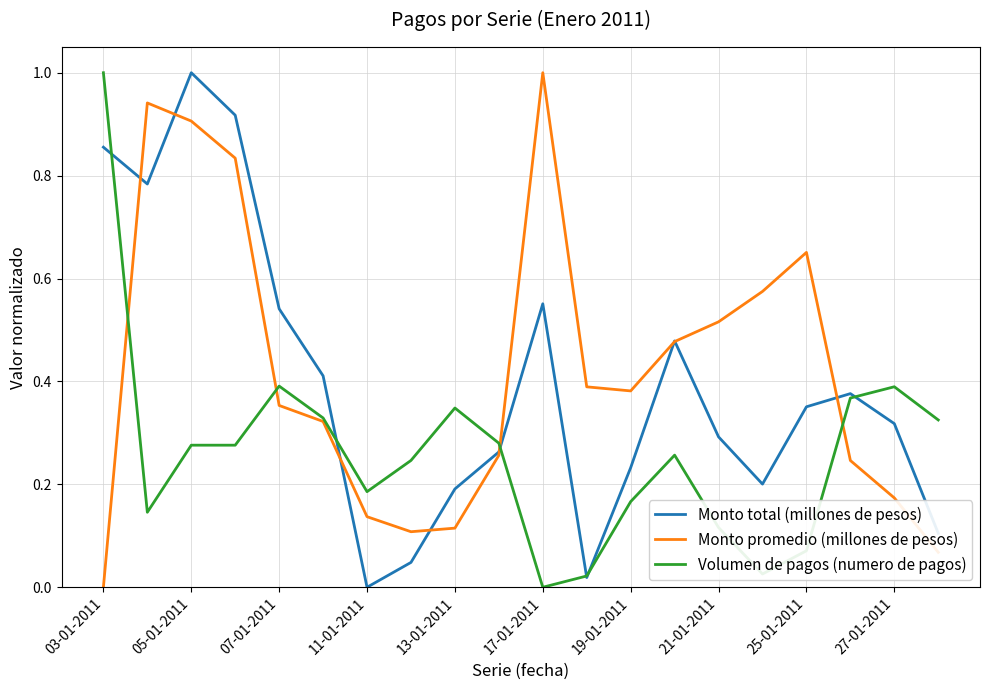

Rank the series by their average value, from lowest to highest.

Volumen de pagos (numero de pagos), Monto total (millones de pesos), Monto promedio (millones de pesos)